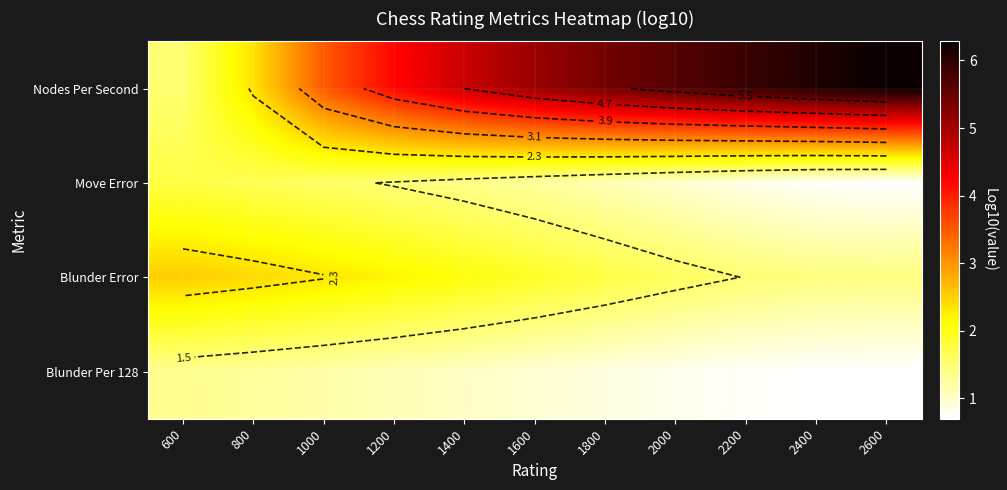

Rank the series by their maximum value, from lowest to highest.

Blunder Per 128, Move Error, Blunder Error, Nodes Per Second